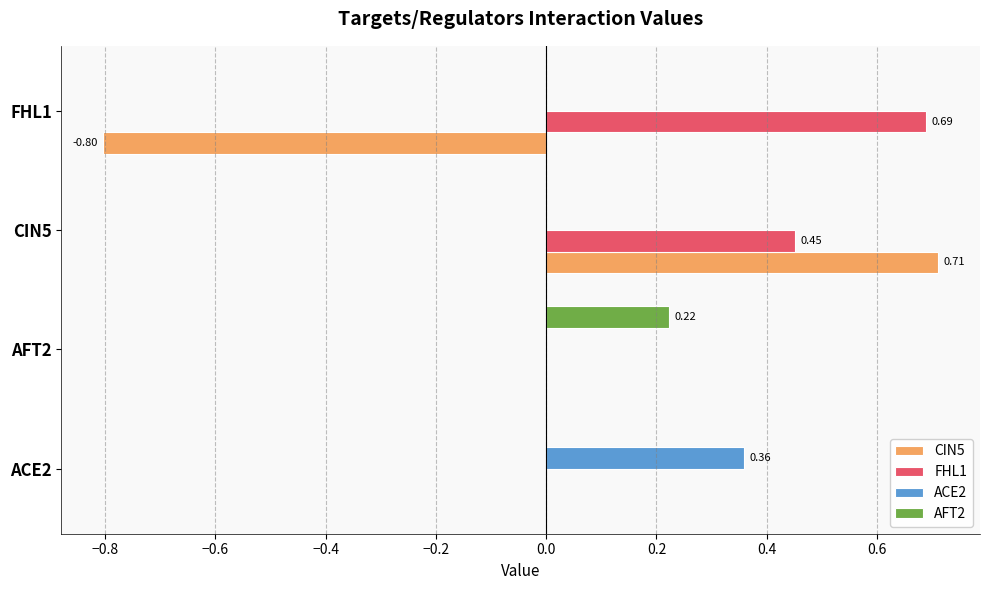

Which series has the largest total across all categories?

FHL1